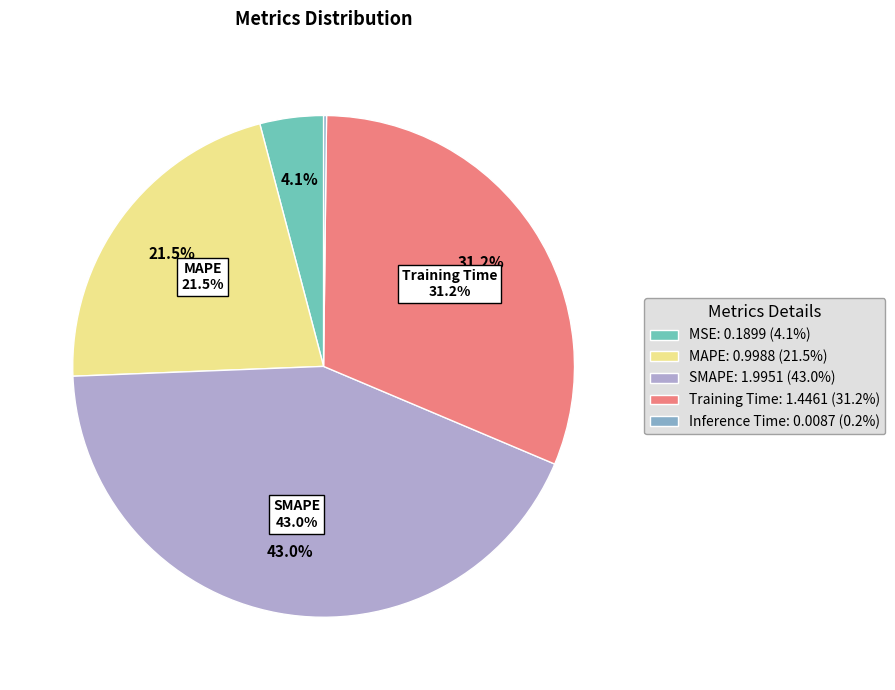

What percentage is NOT represented by Training Time?

68.8%